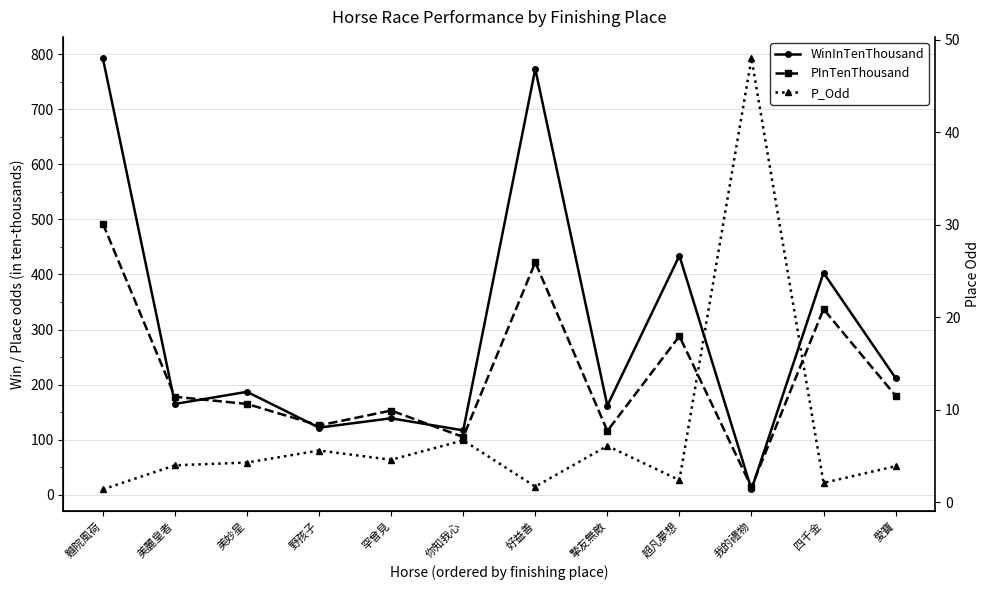

At how many categories does at least one series exceed 357?

4